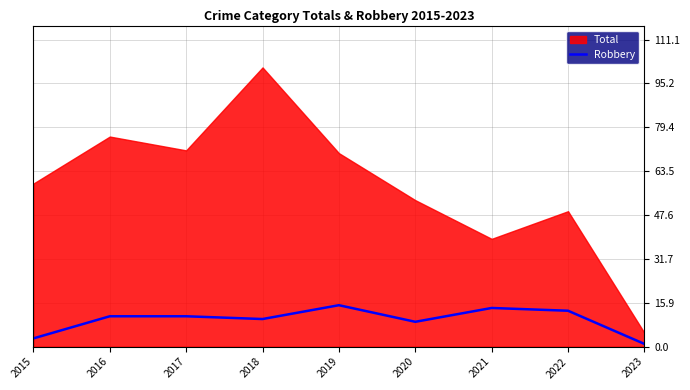

What is the difference between the maximum and minimum values?

14